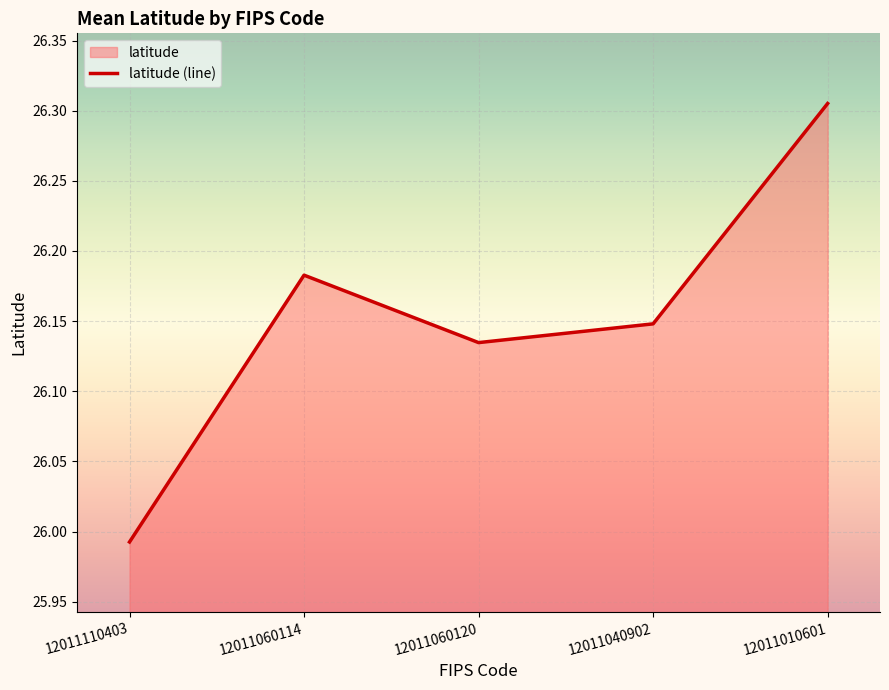

What is the difference between the maximum and minimum values?

0.3